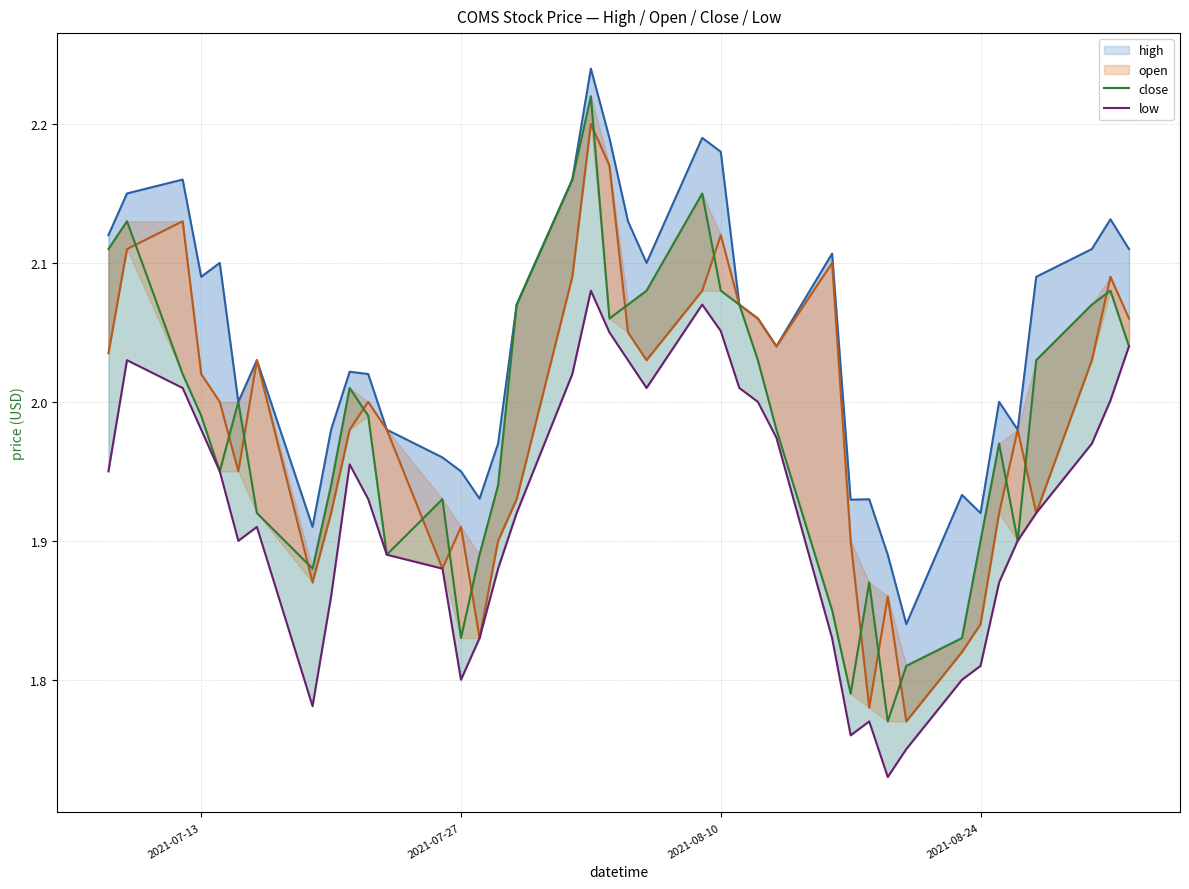

How many times do open and close cross each other?

17